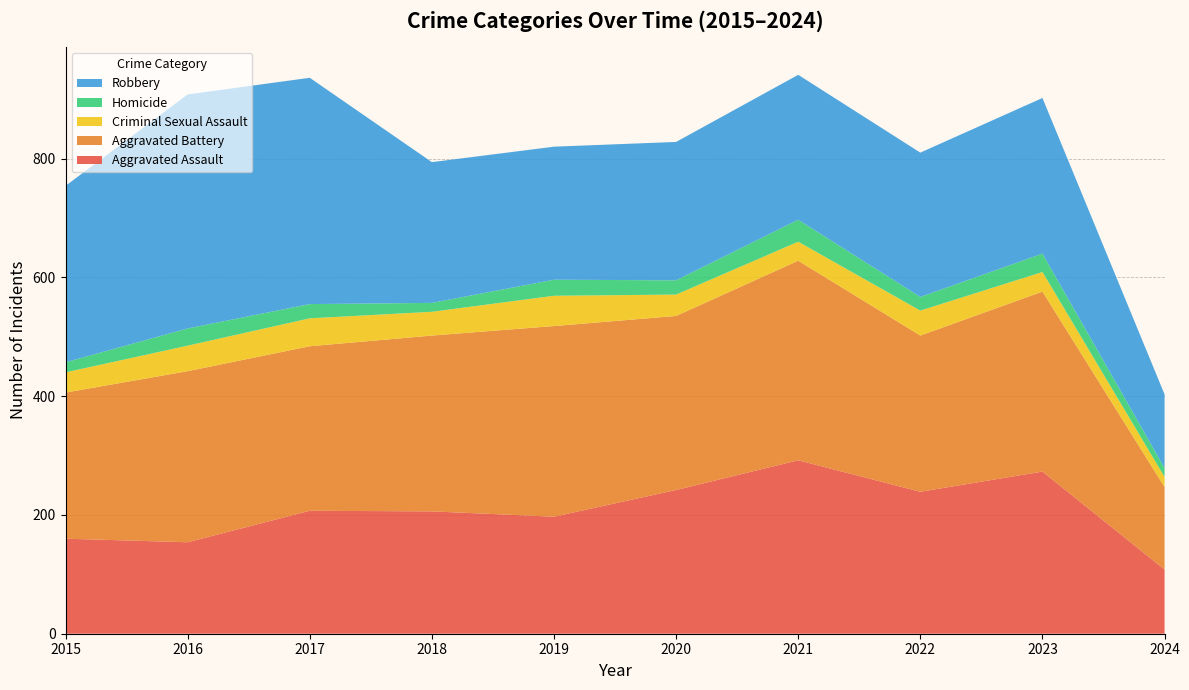

Reading left to right, transcribe all the data shown in this chart.

Aggravated Assault: 160	154	207	206	197	242	292	239	273	108
Aggravated Battery: 246	288	277	296	321	293	336	263	303	139
Criminal Sexual Assault: 34	43	47	40	51	36	32	42	33	17
Homicide: 17	29	24	15	27	24	37	23	31	15
Robbery: 297	394	381	237	224	233	244	243	262	124